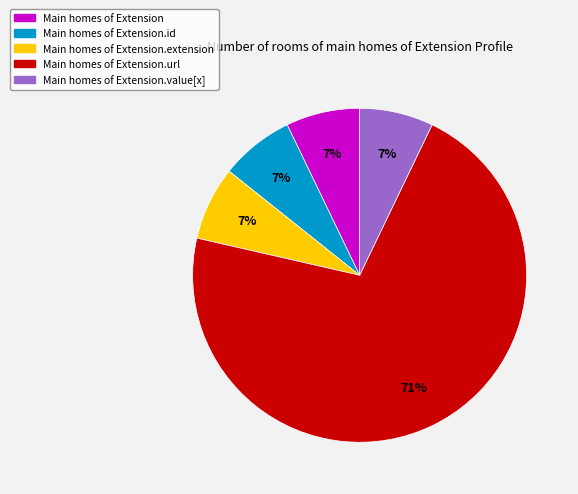

Does any single category account for the majority?

Yes